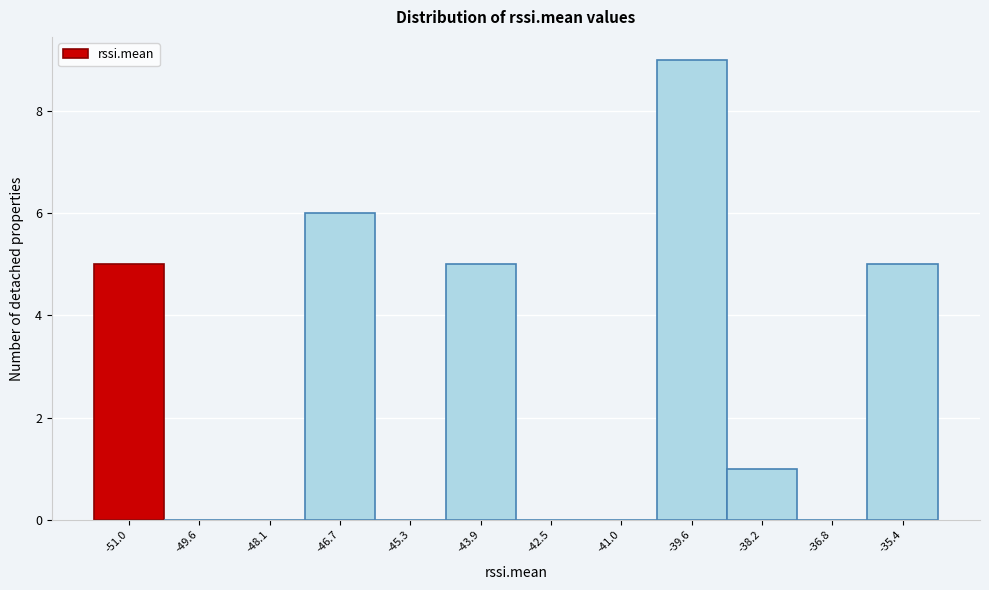

Reading left to right, transcribe this chart: for each bar, give the range it covers on the x-axis and its height. Neither the bar edges nor the heights are printed on the chart, so give them approximately, as read against the axes.

-51.6 to -50.2: 5
-50.2 to -48.8: 0
-48.8 to -47.4: 0
-47.4 to -46.0: 6
-46.0 to -44.6: 0
-44.6 to -43.2: 5
-43.2 to -41.8: 0
-41.8 to -40.4: 0
-40.4 to -39.0: 9
-39.0 to -37.4: 1
-37.4 to -36.0: 0
-36.0 to -34.6: 5